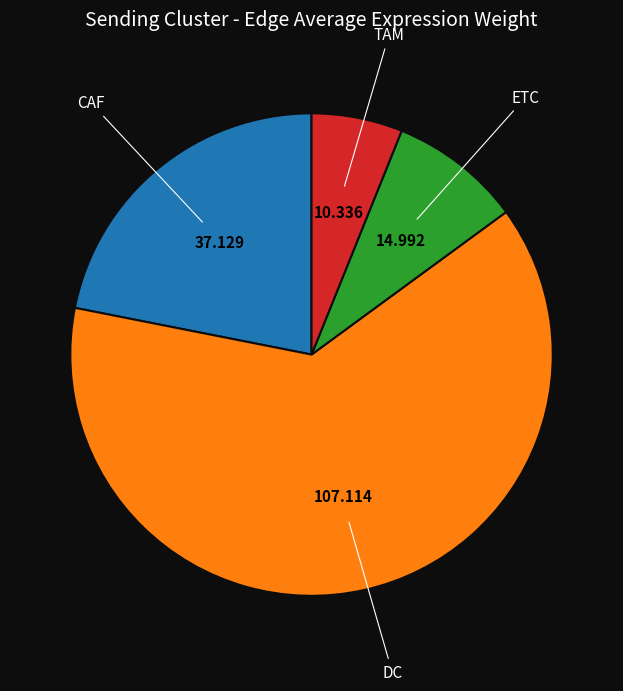

How many segments does this pie chart have?

4